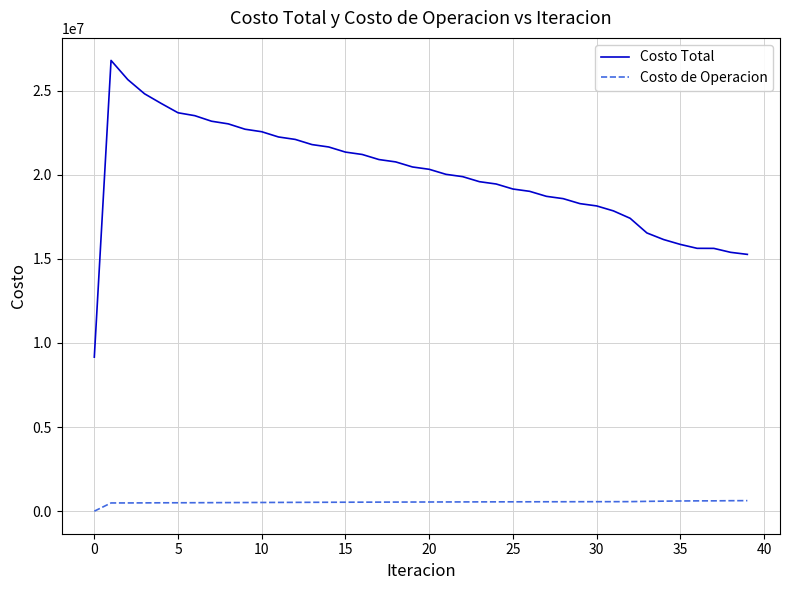

List the series in order of their overall mean, highest first.

Costo Total, Costo de Operacion